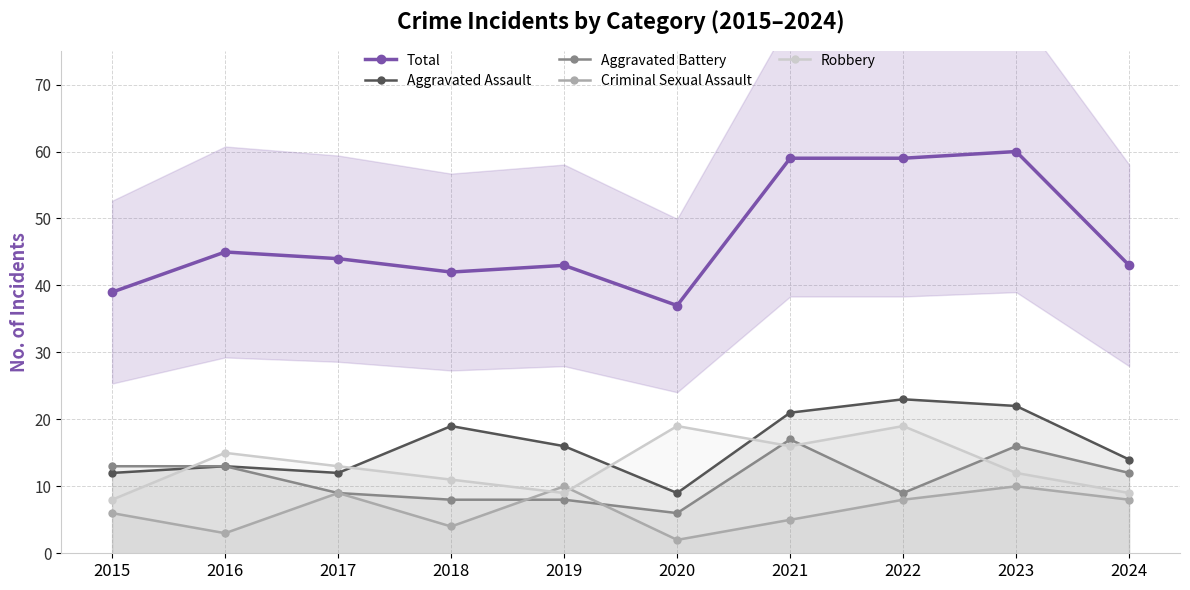

What is the greatest value displayed?

60